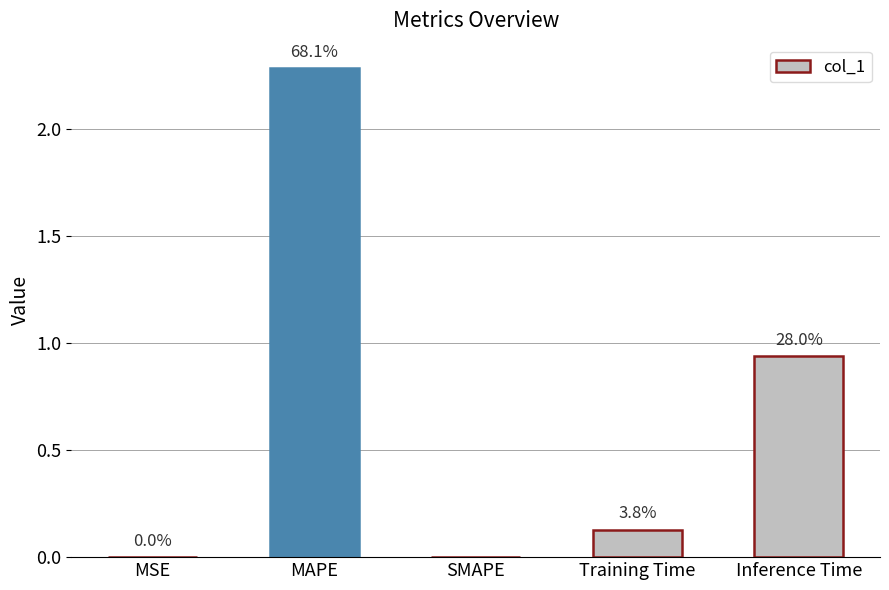

What is the difference between the second highest and second lowest values?

0.9